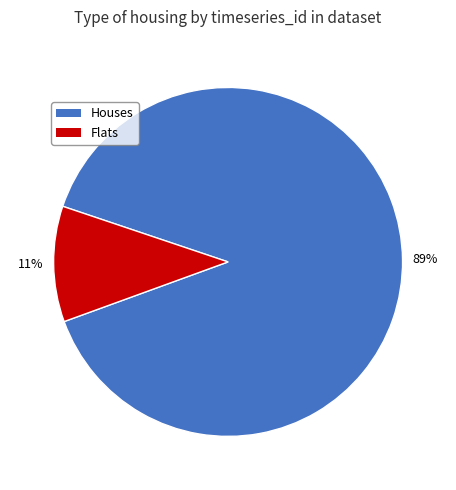

Rank the categories by value from highest to lowest.

Houses, Flats